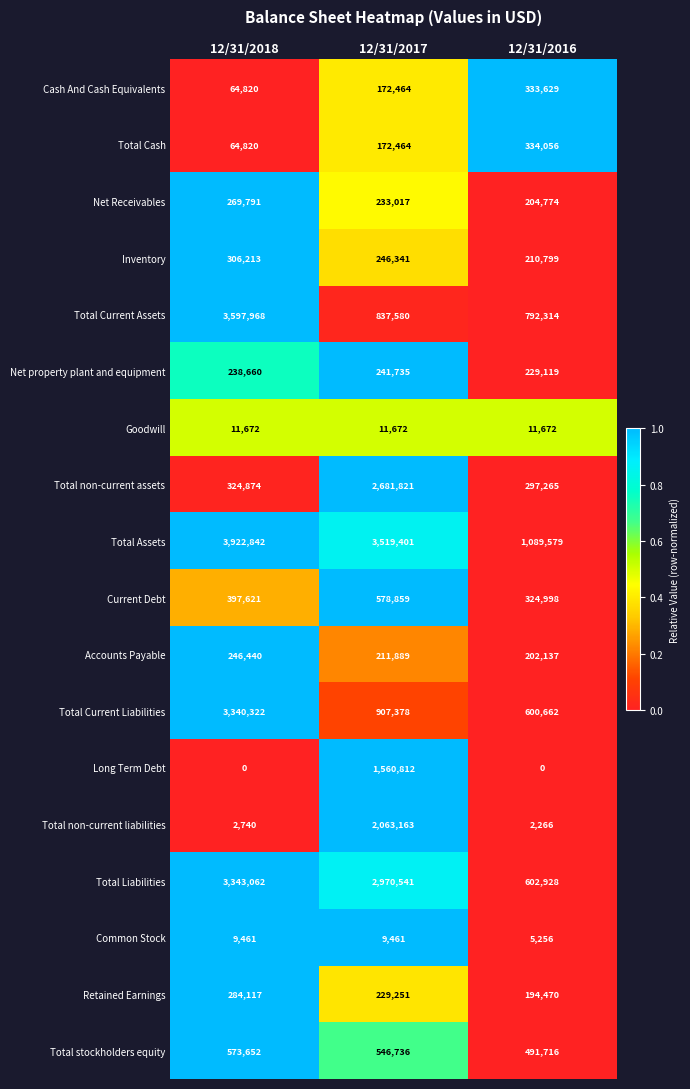

The Current Debt series shows 397621 at 12/31/2018. True or false?

True